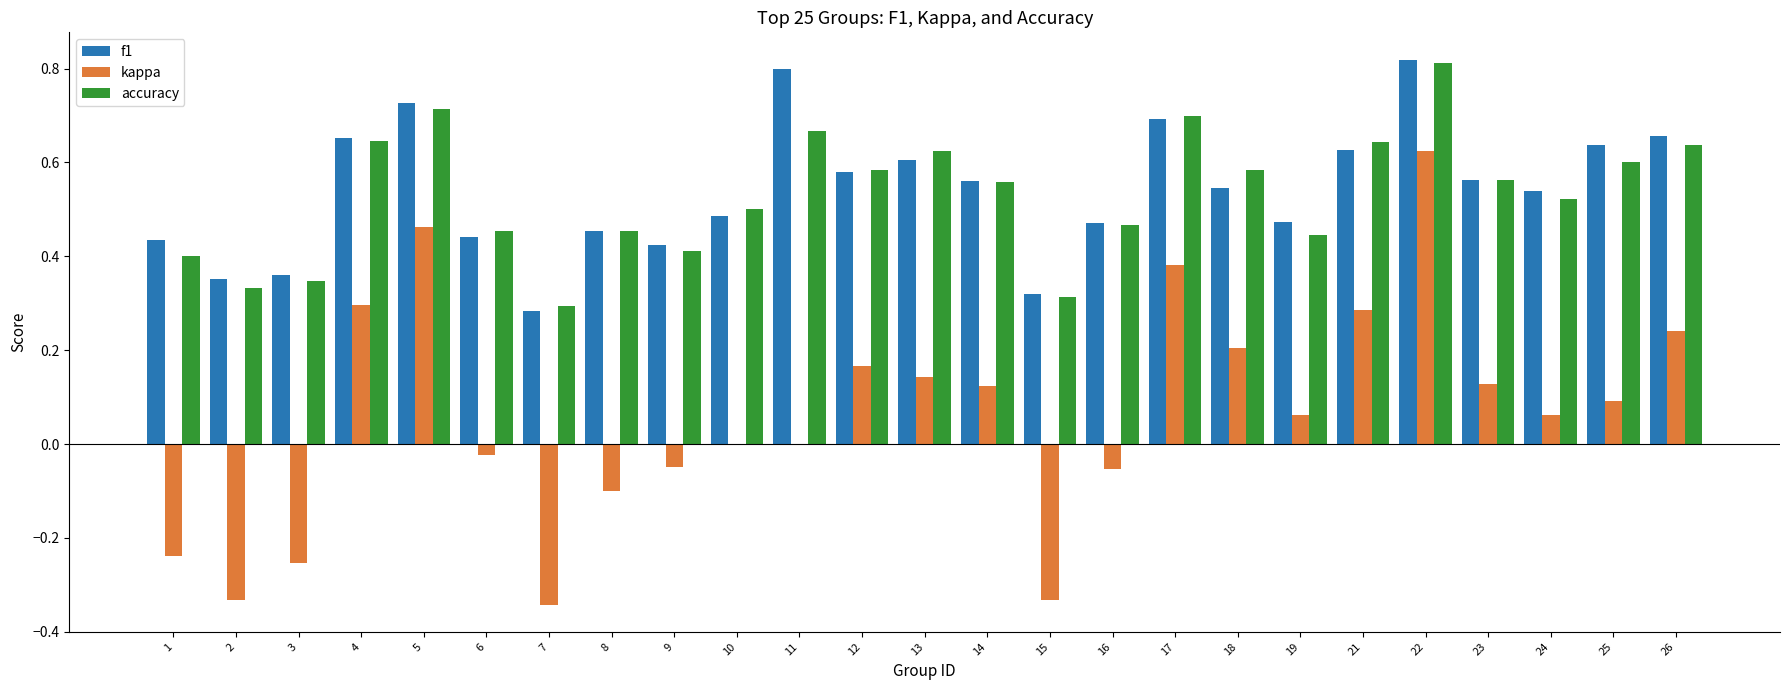

How many groups of bars are there?

25